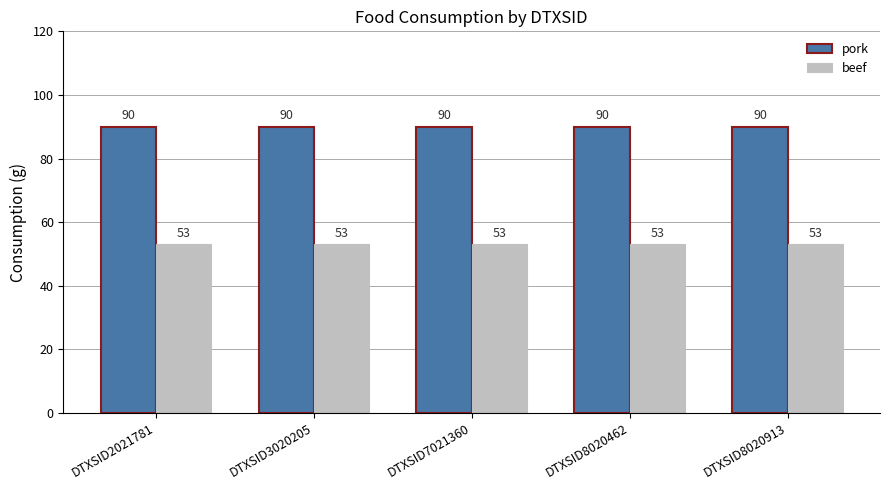

What is the difference between the highest and lowest values at DTXSID3020205?

37